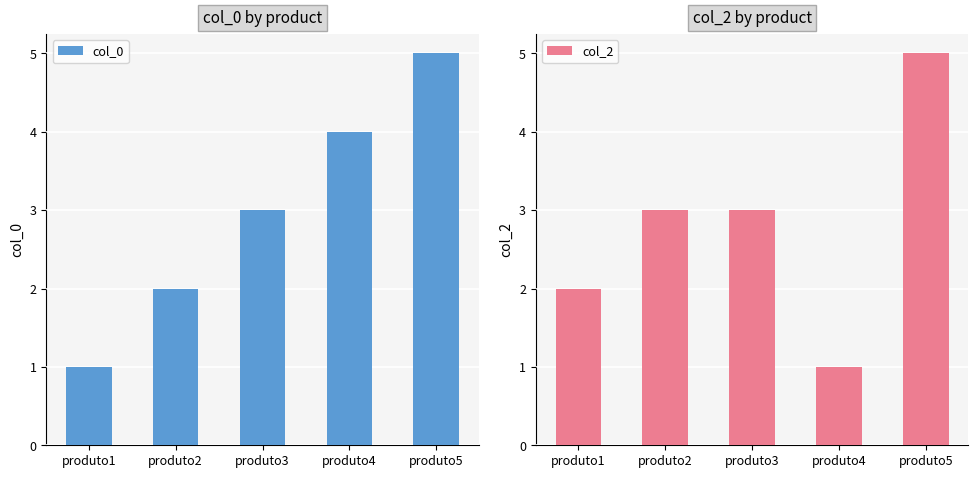

Reading left to right, list all the values displayed in this chart.

col_0: 1	2	3	4	5
col_2: 2	3	3	1	5